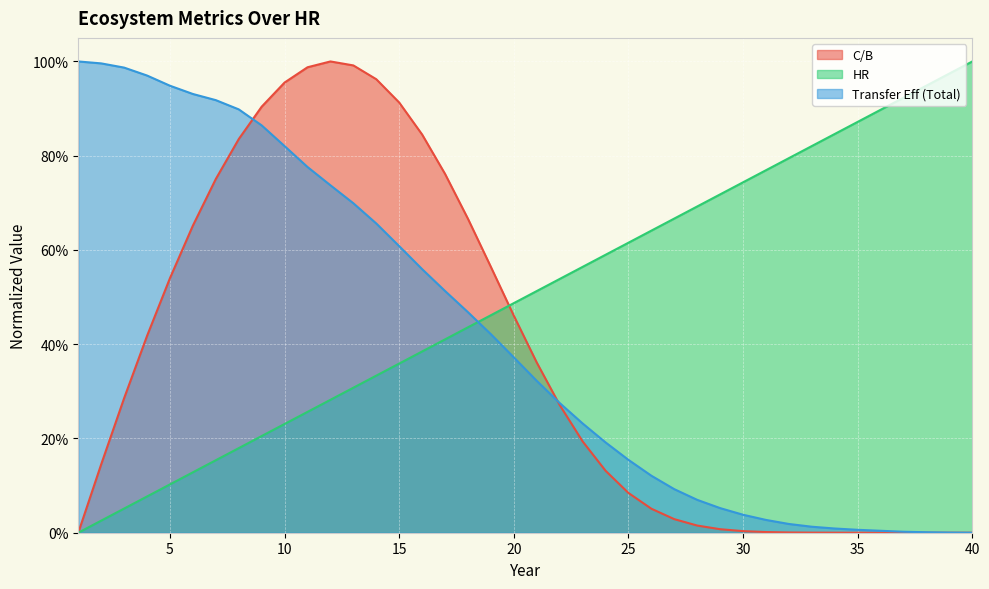

Is it true that C/B equals 0.0 at 31?

False